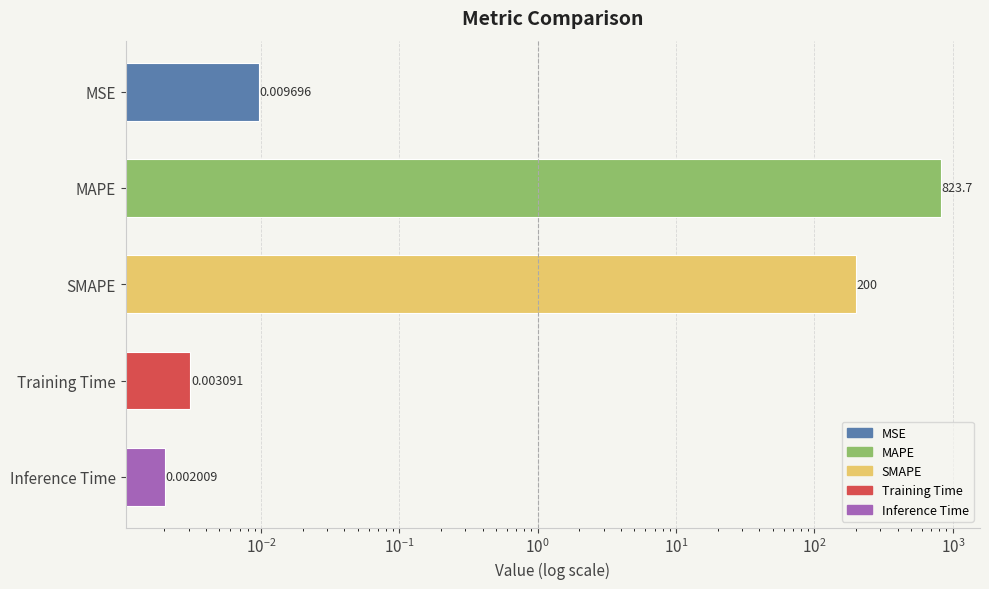

Are the bars grouped side by side (vs. stacked)?

No